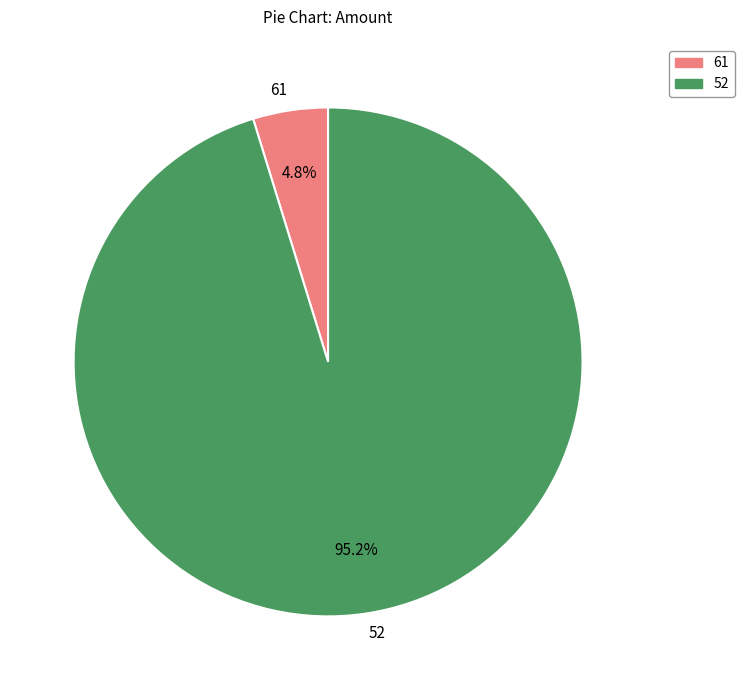

Is it true that 61 is 10% of the pie?

False